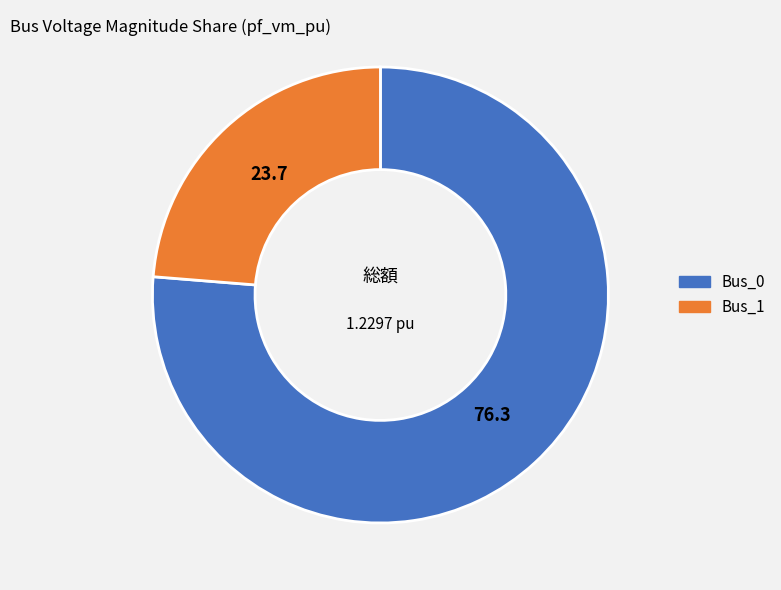

What is the largest slice in the pie chart?

Bus_0